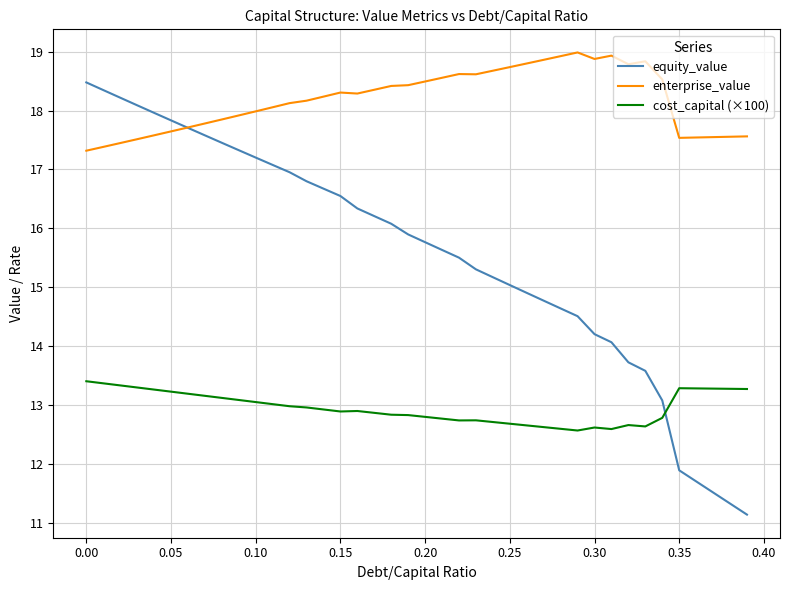

True or false: cost_capital (×100) and enterprise_value cross at least once.

False